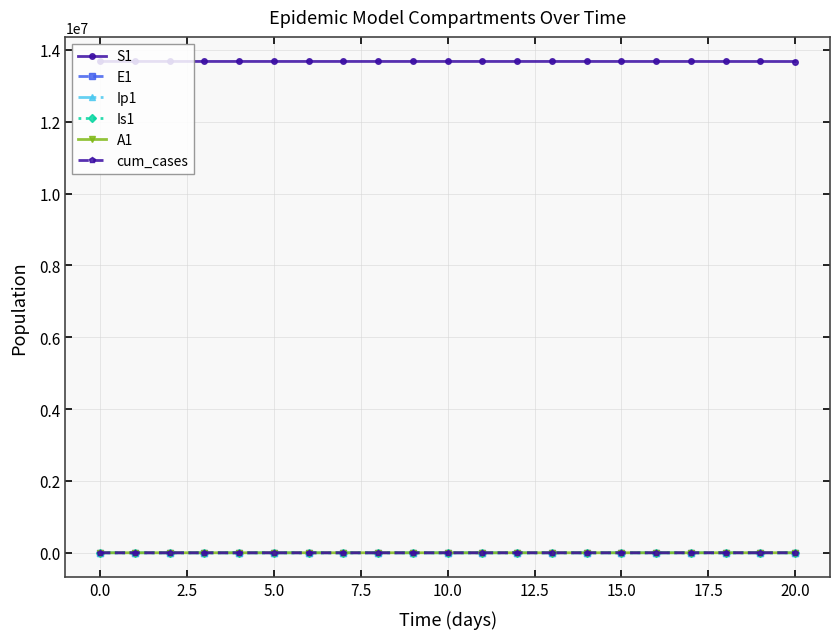

What is the value of the S1 point at the 3rd from the left?

13678496.9